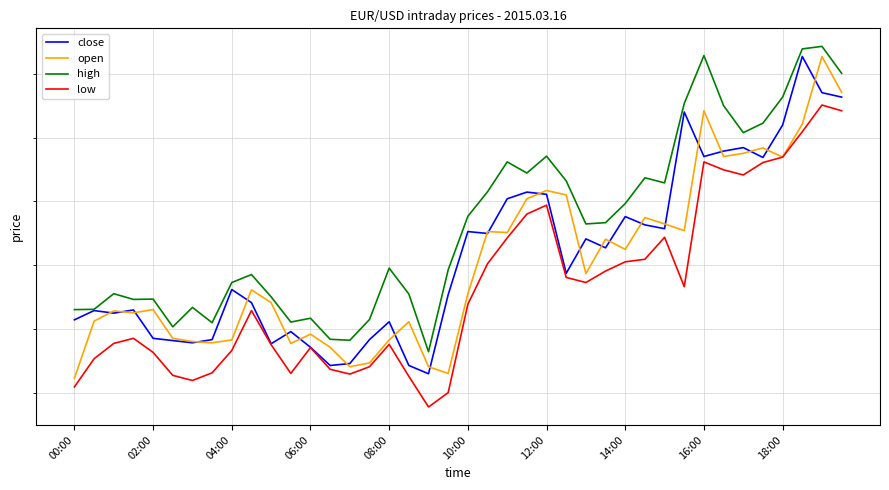

Read the close value at 18:00.

1.4